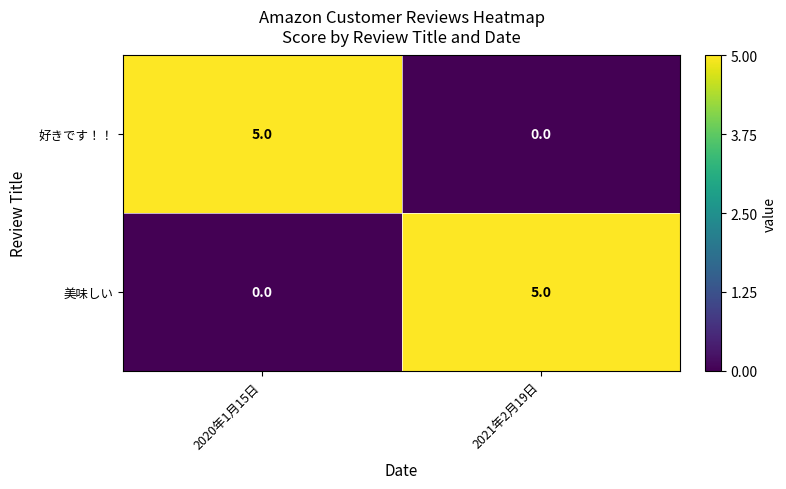

Count the number of categories in the chart.

2